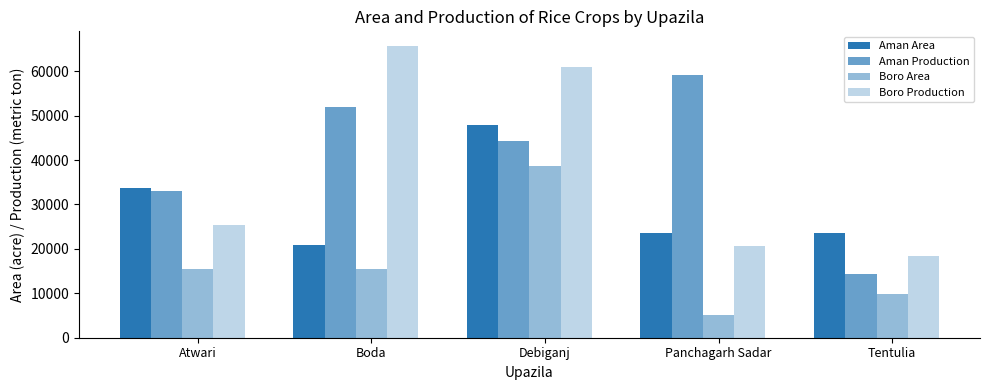

How many distinct data groups are displayed?

4